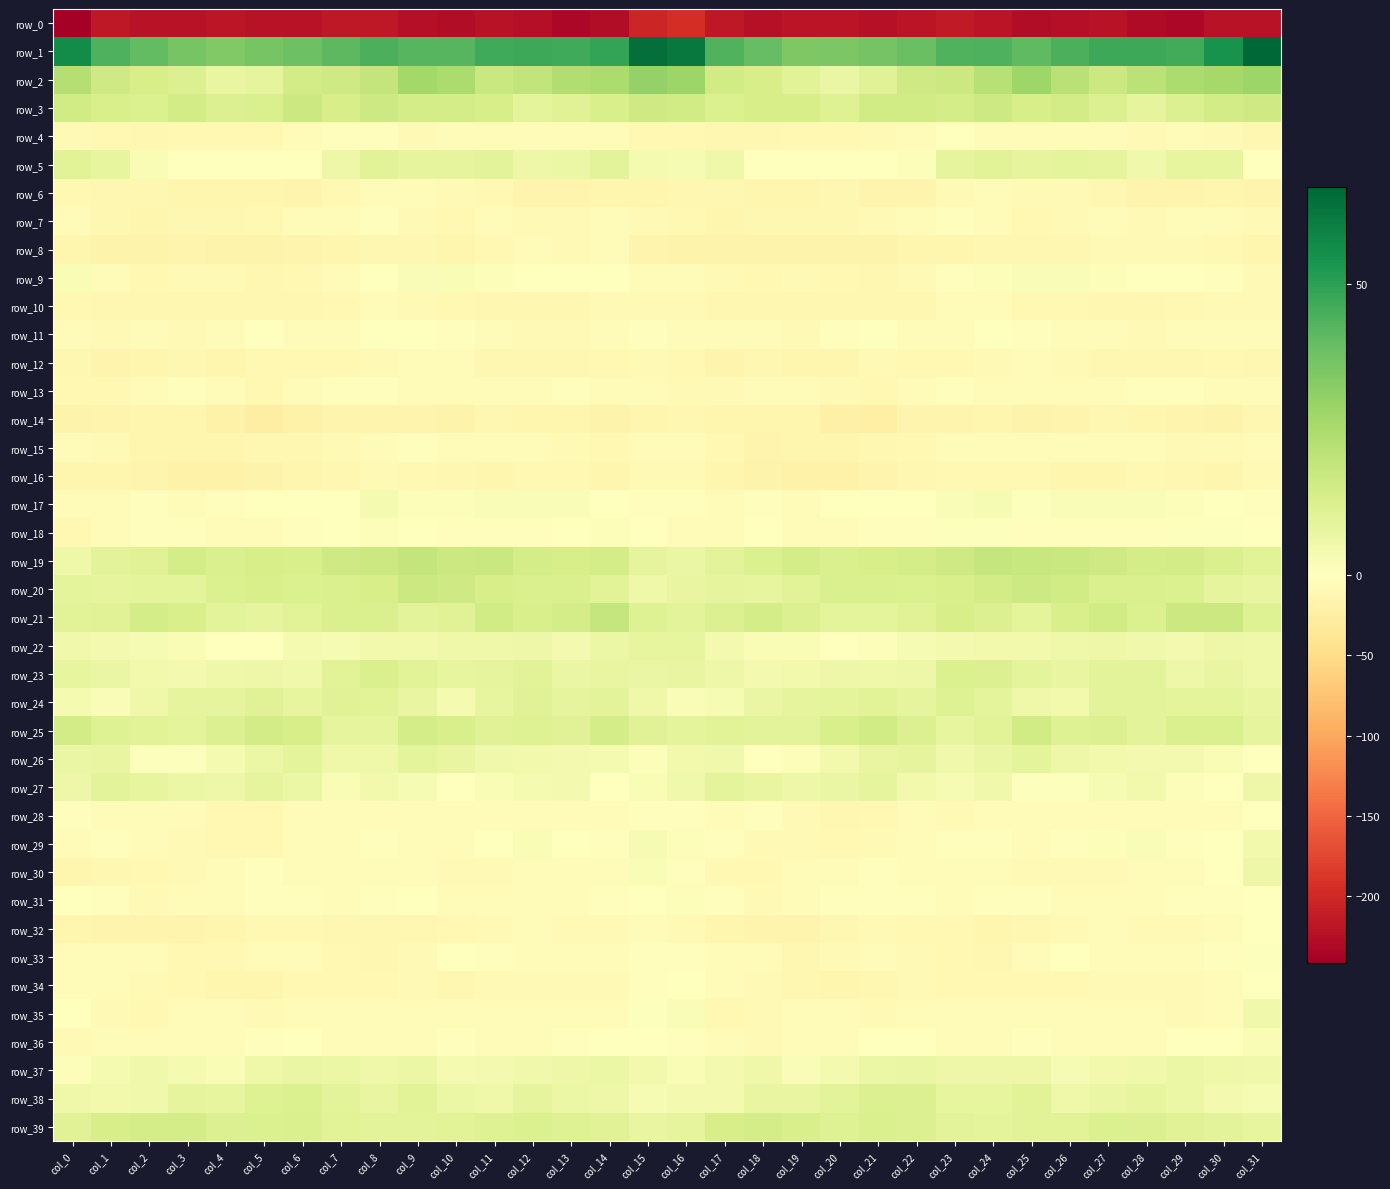

What is the sum of all row_5 values?

161.4